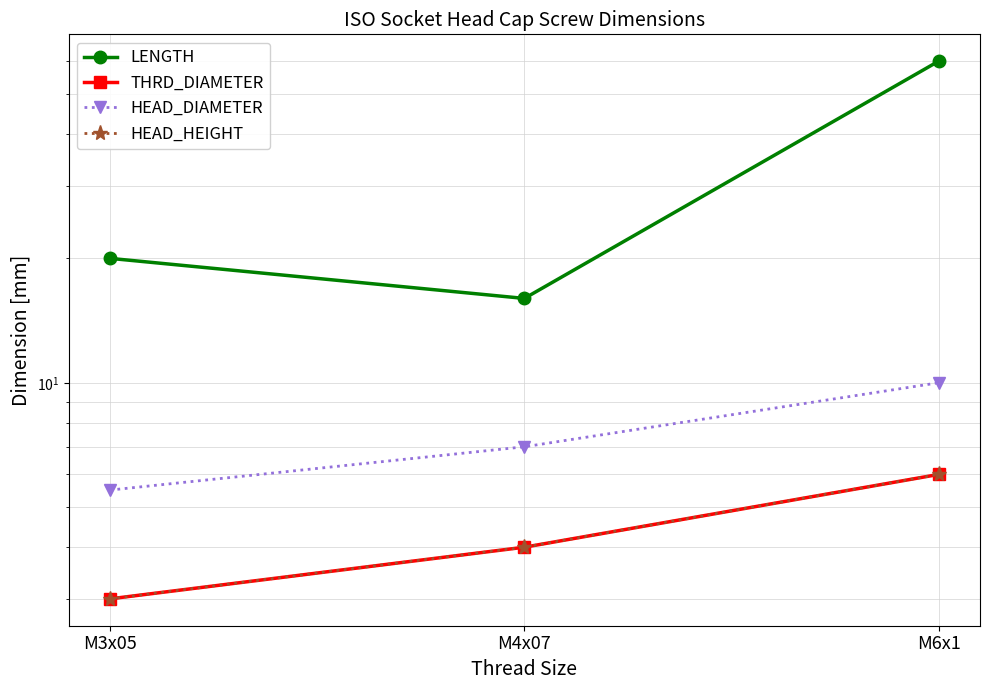

Count the HEAD_HEIGHT values in the range 3 to 6.

3